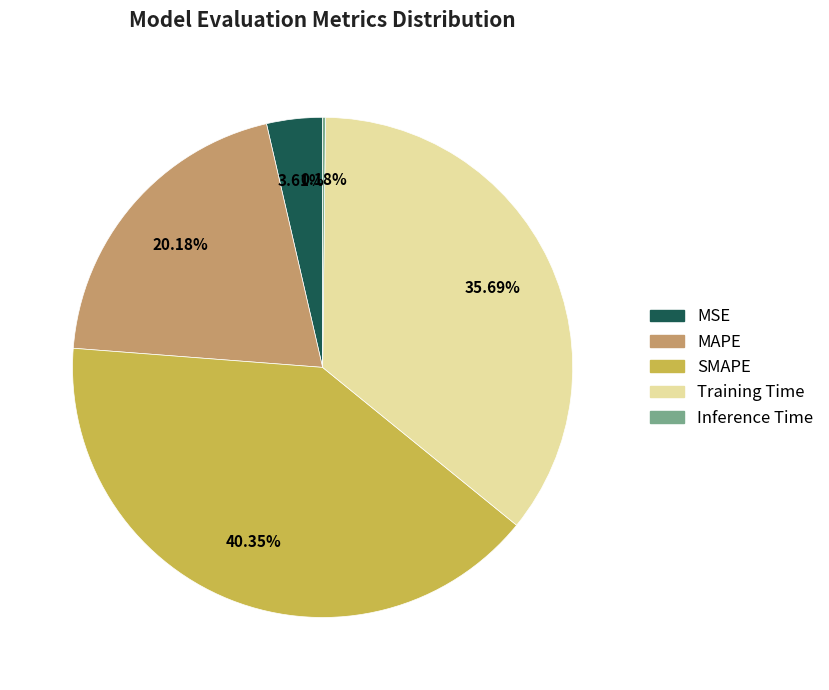

Which category has the biggest portion of the pie?

SMAPE